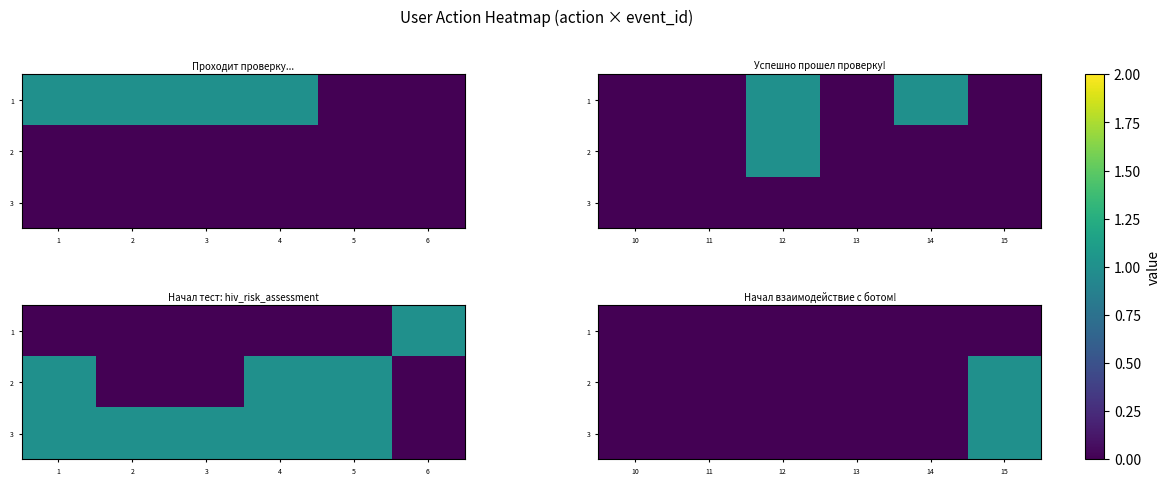

At how many categories does at least one series exceed 0?

1